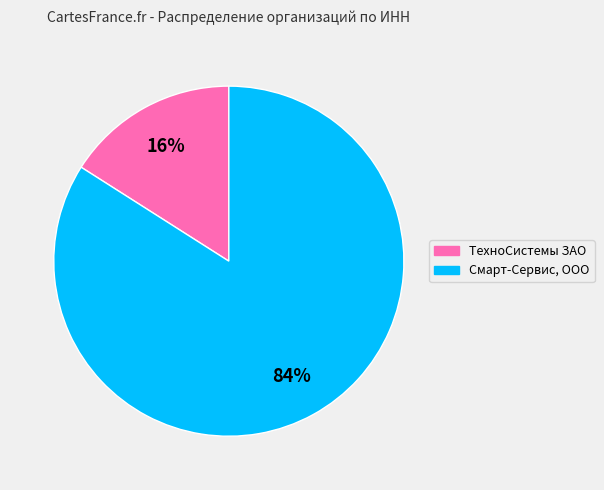

How many slices are in this pie chart?

2